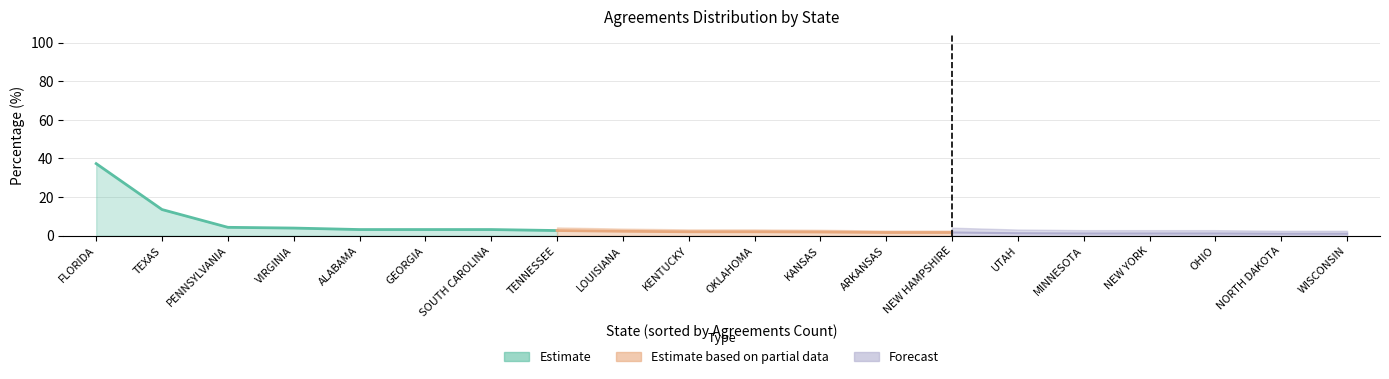

Reading left to right, what are all the values shown in this chart?

37.3	13.6	4.3	4.0	3.2	3.2	3.2	2.7	2.3	2.0	2.0	1.9	1.7	1.7	1.3	1.2	1.2	1.2	1.0	1.0